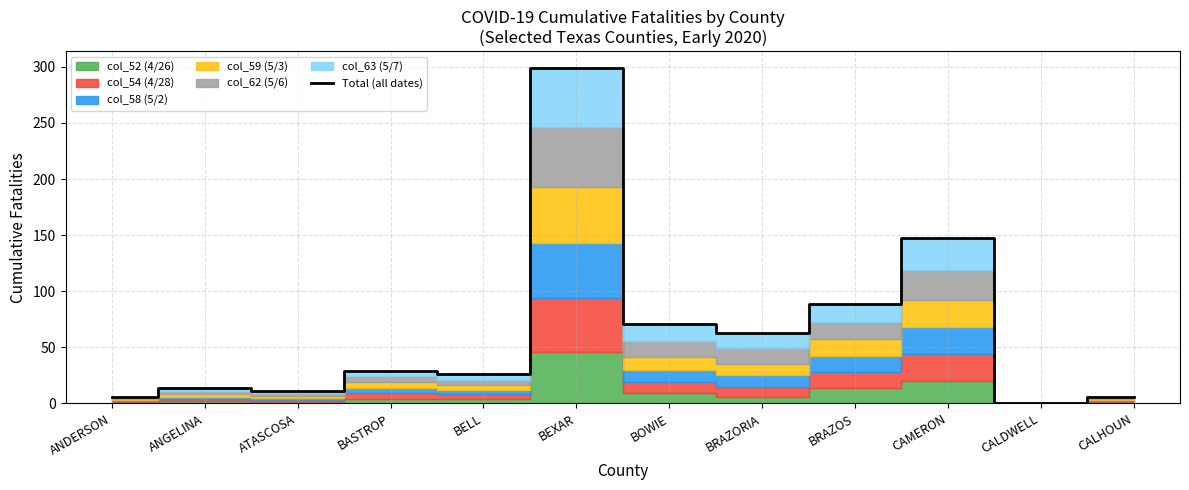

Where is the data nearest to the value 149?

CAMERON